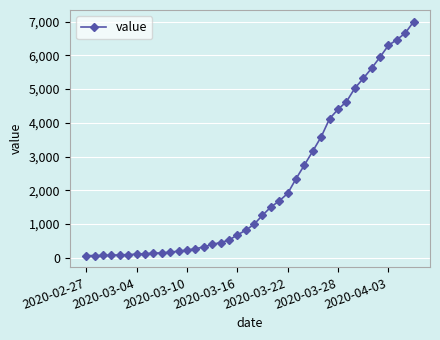

What is the difference between the second highest and second lowest values?

6589